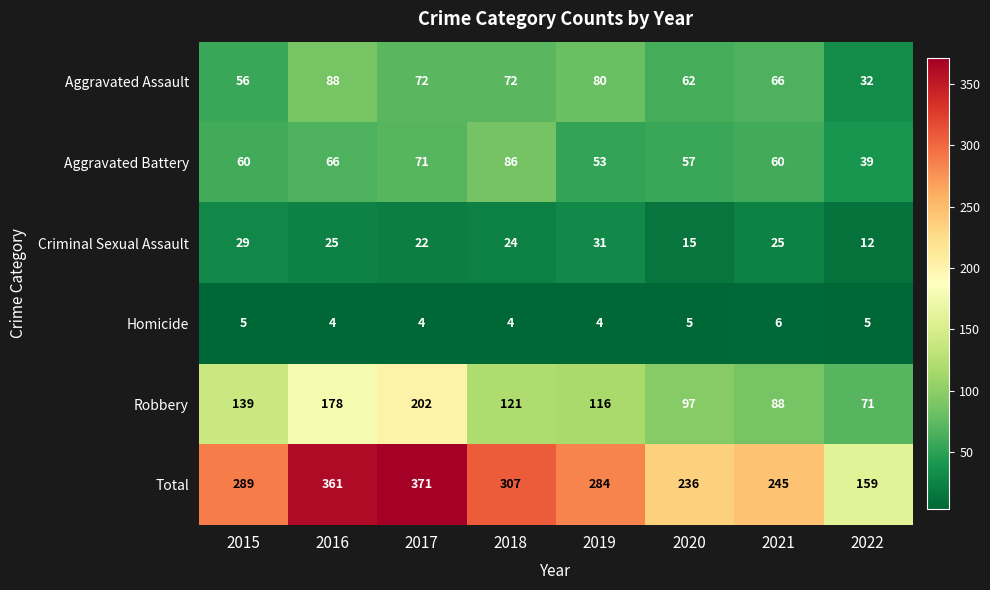

Which series has the widest spread of values?

Total